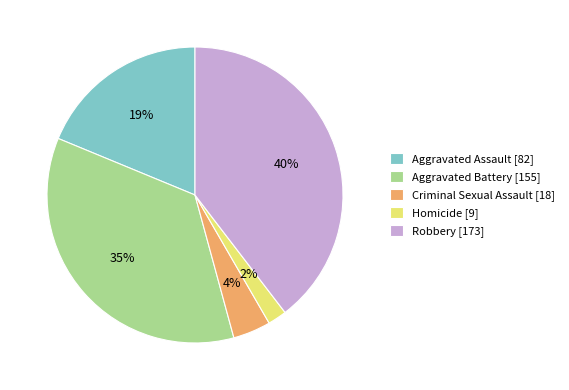

Count the number of slices in the pie.

5